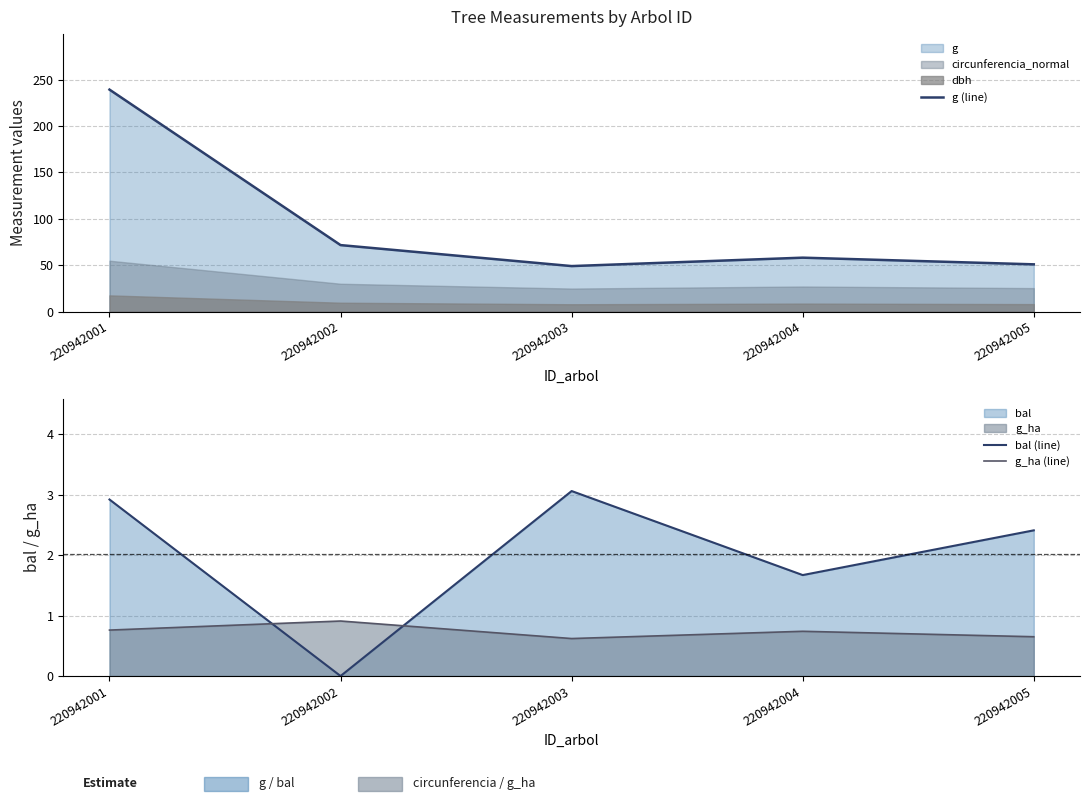

True or false: g (line) has a value of 239.2 at 220942001.

True